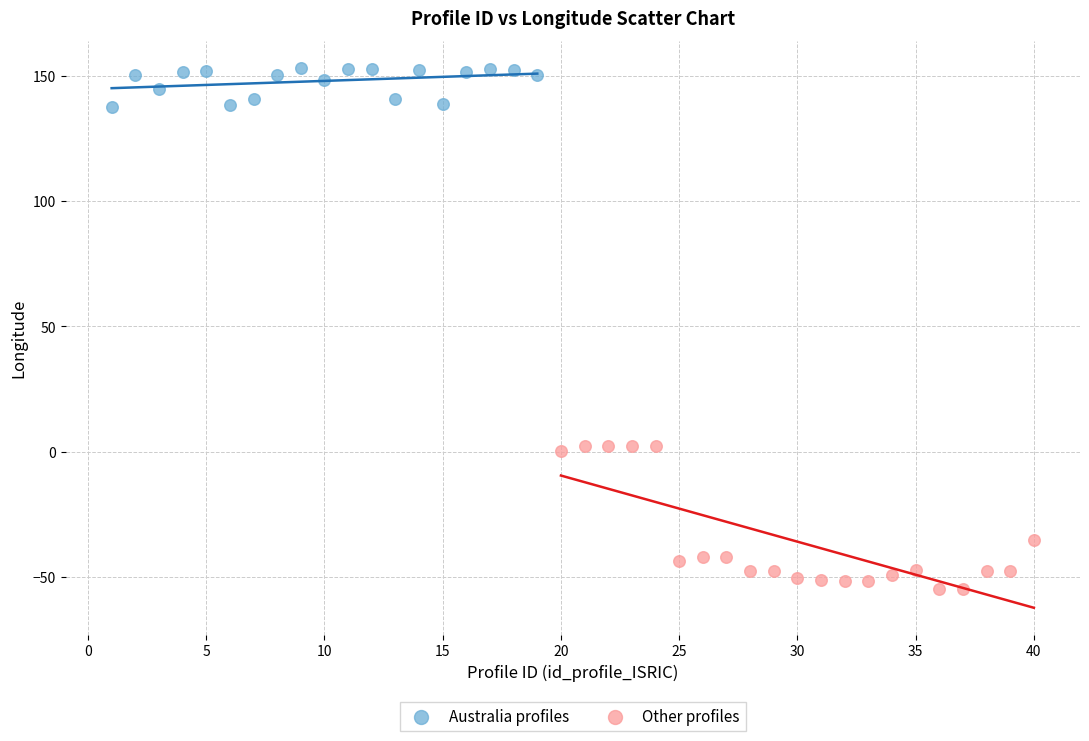

Which series contains the highest Y value?

Australia profiles